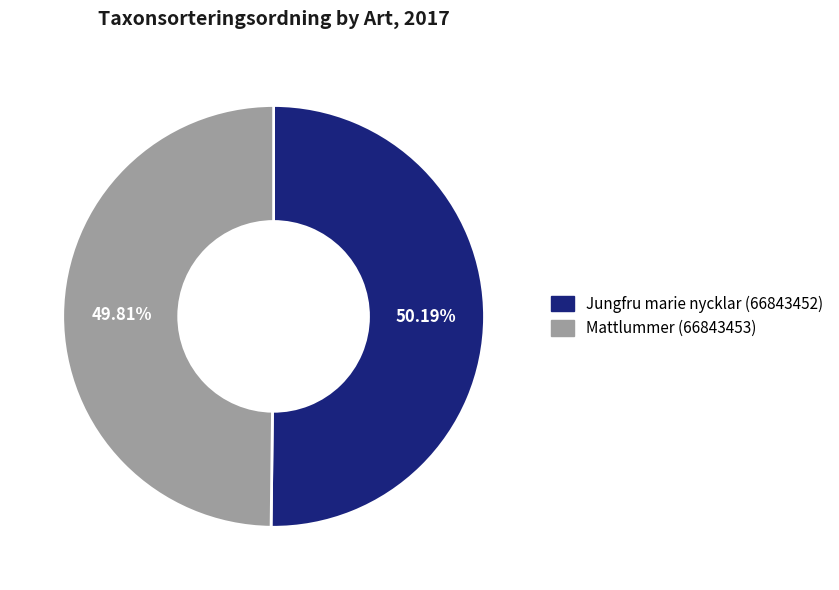

What percentage is NOT represented by Mattlummer (66843453)?

50.2%